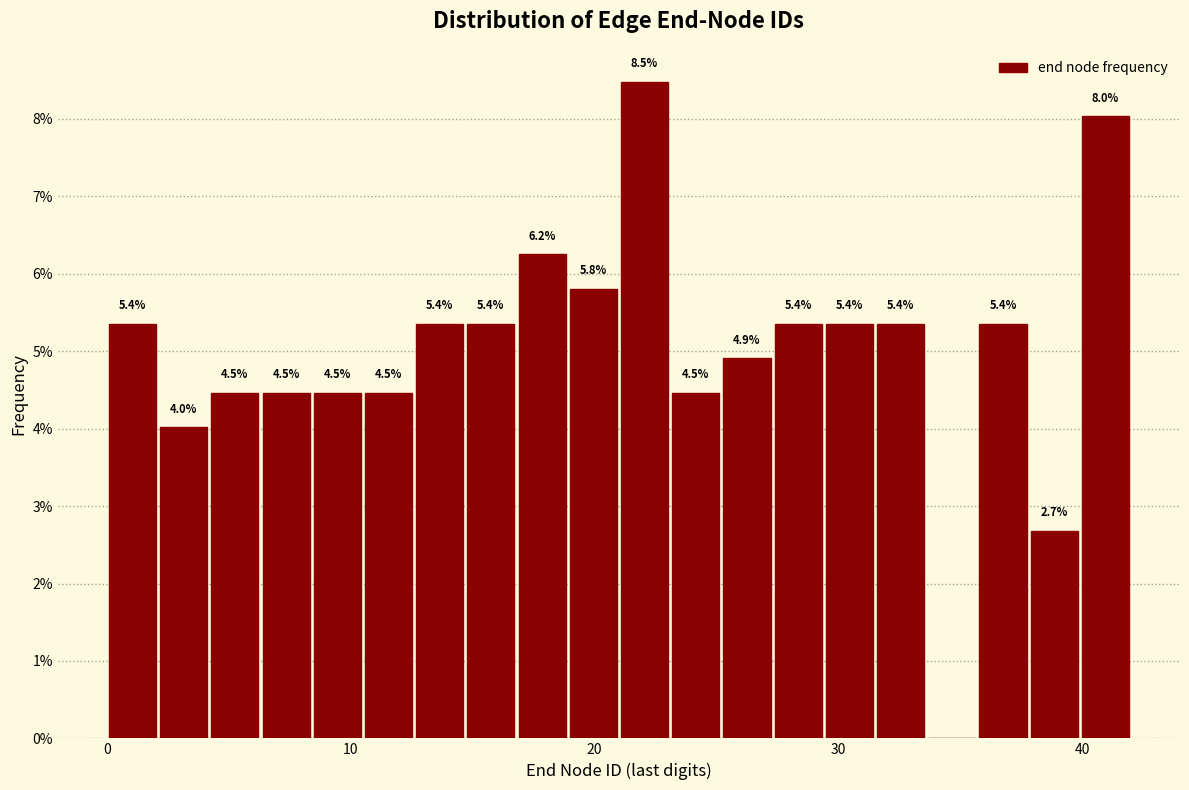

Around what value on the x-axis is the tallest bar? Give the approximate position of its centre, as read against the axis.

22